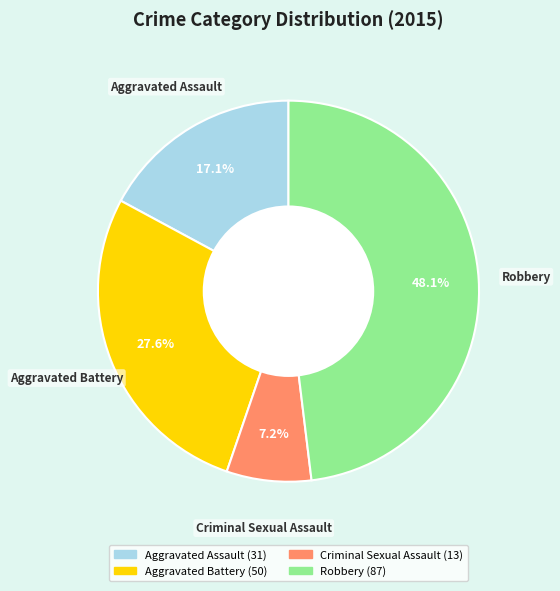

Which category has the biggest portion of the pie?

Robbery